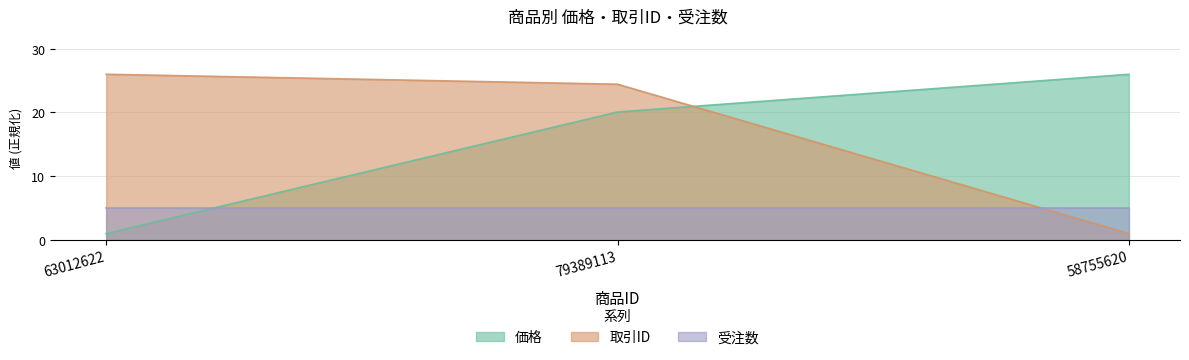

Where is 取引ID nearest to the value 13?

79389113